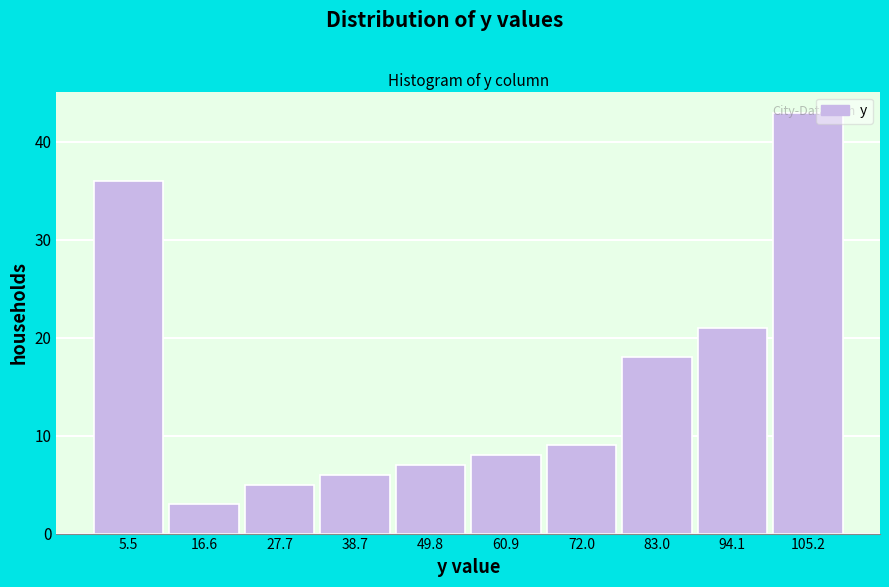

Reading left to right, transcribe this chart: for each bar, give the range it covers on the x-axis and its height. Neither the bar edges nor the heights are printed on the chart, so give them approximately, as read against the axes.

0 to 12: 36
12 to 22: 3
22 to 34: 5
34 to 44: 6
44 to 56: 7
56 to 66: 8
66 to 78: 9
78 to 88: 18
88 to 100: 21
100 to 110: 43